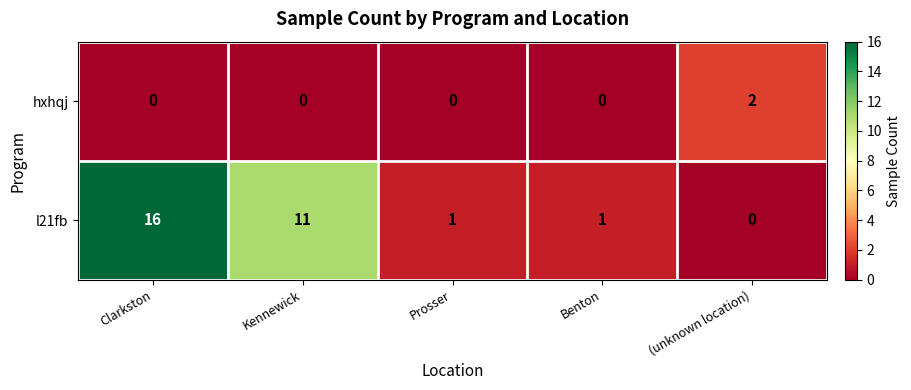

What is the spread (max minus min) of values at Benton?

1